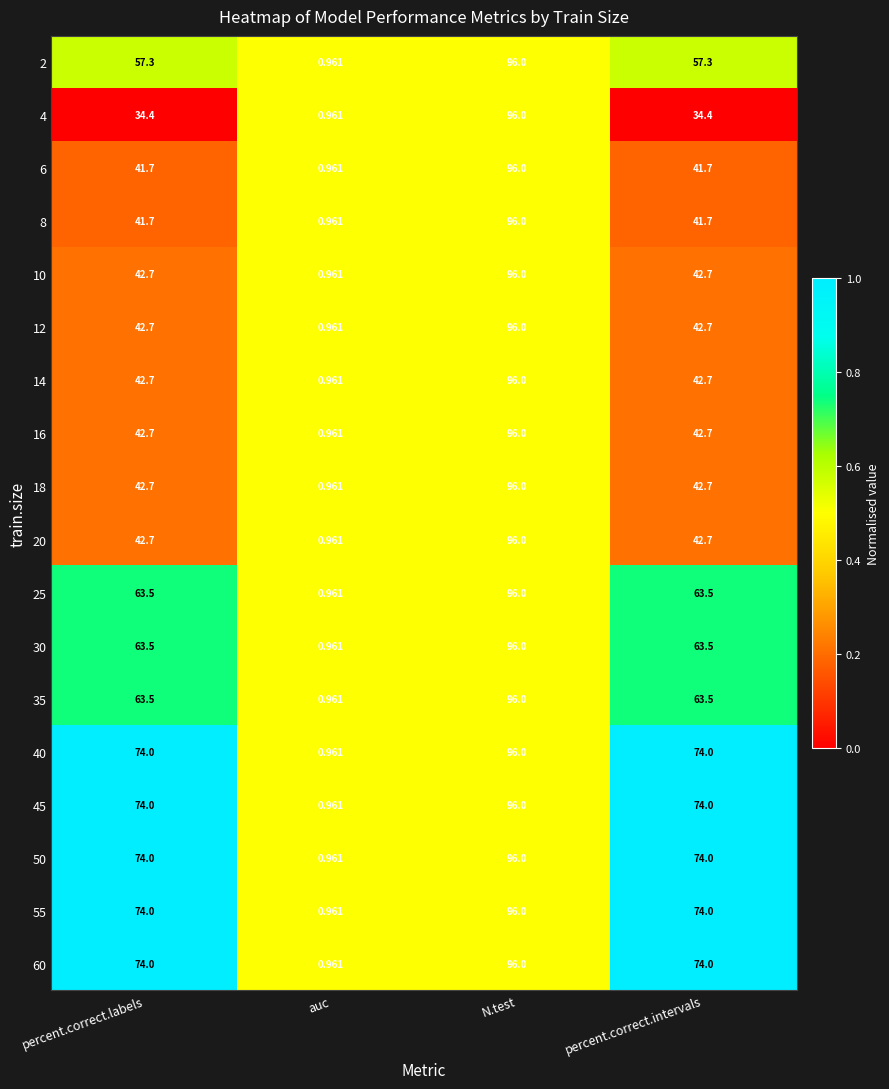

Which category has the highest value in the 6 series?

N.test